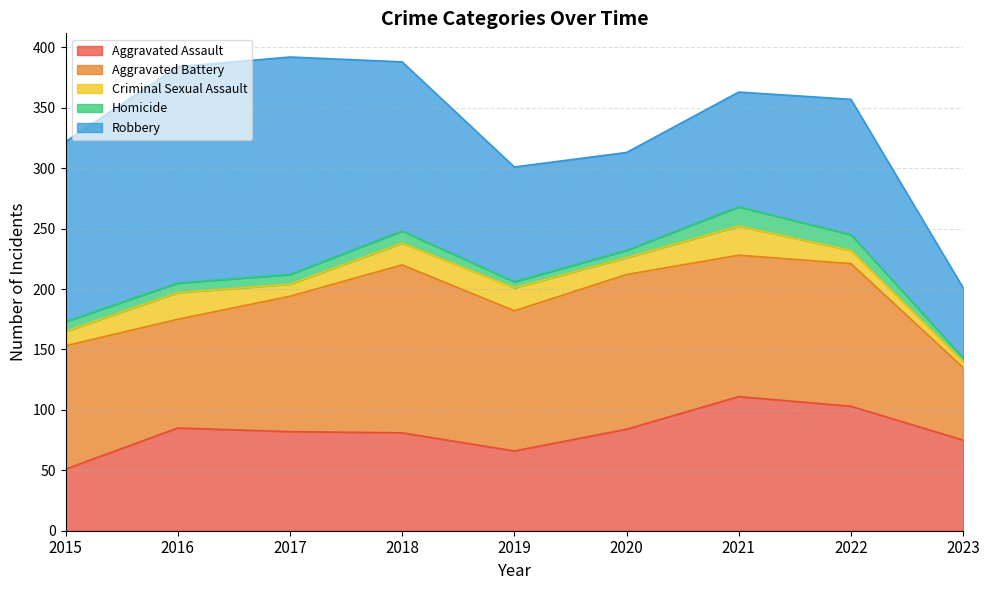

What are all the series names shown in the legend?

Aggravated Assault, Aggravated Battery, Criminal Sexual Assault, Homicide, Robbery